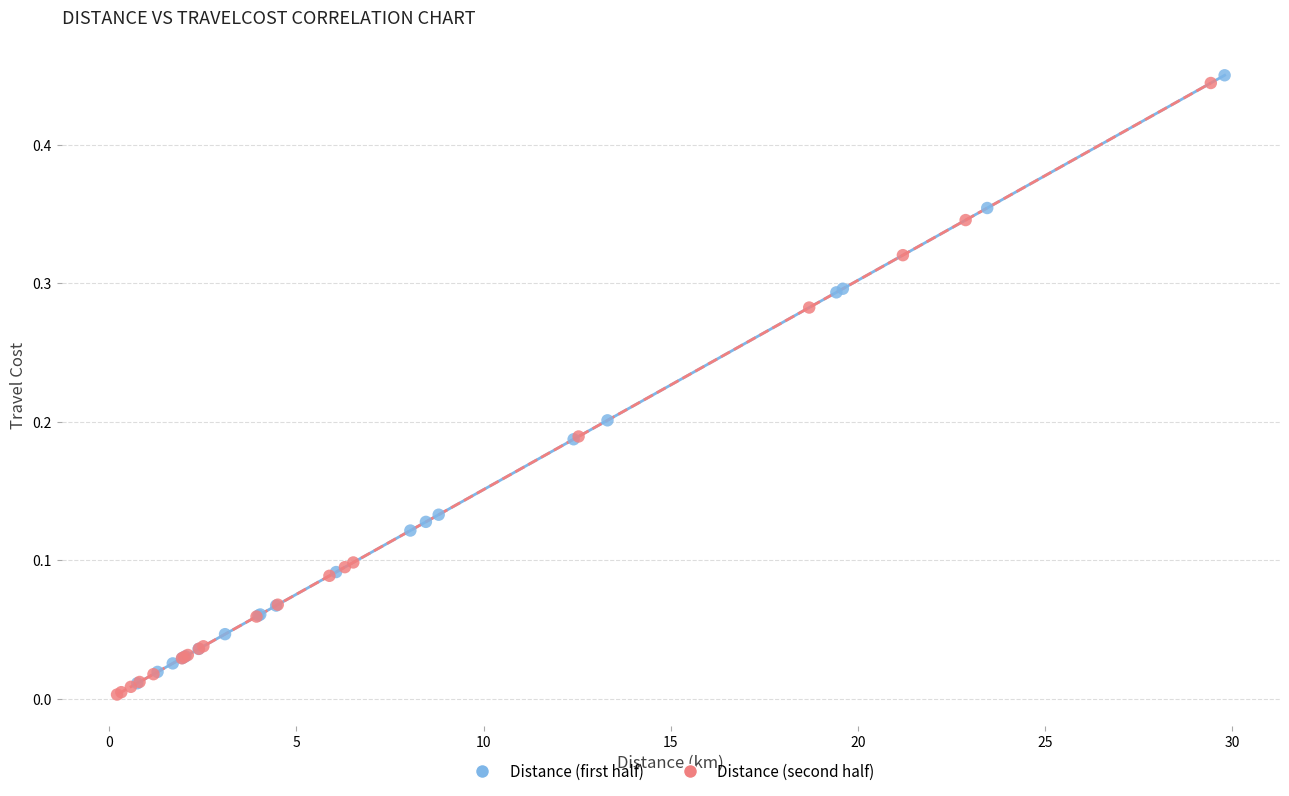

What are all the series names shown in the legend?

Distance (first half), Distance (second half)